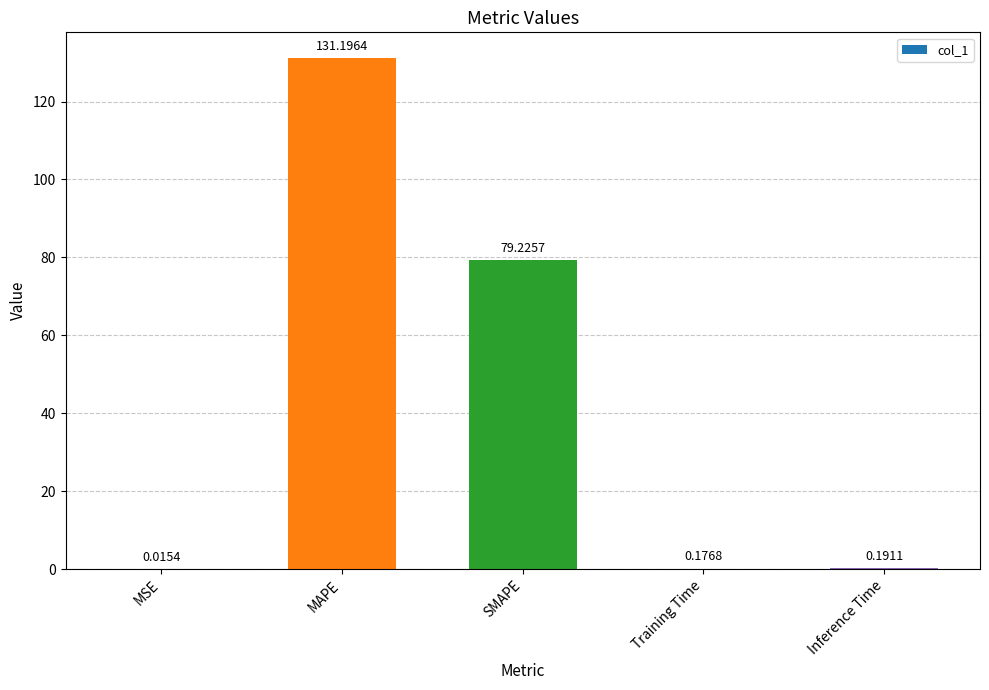

Are the bars grouped side by side (vs. stacked)?

No